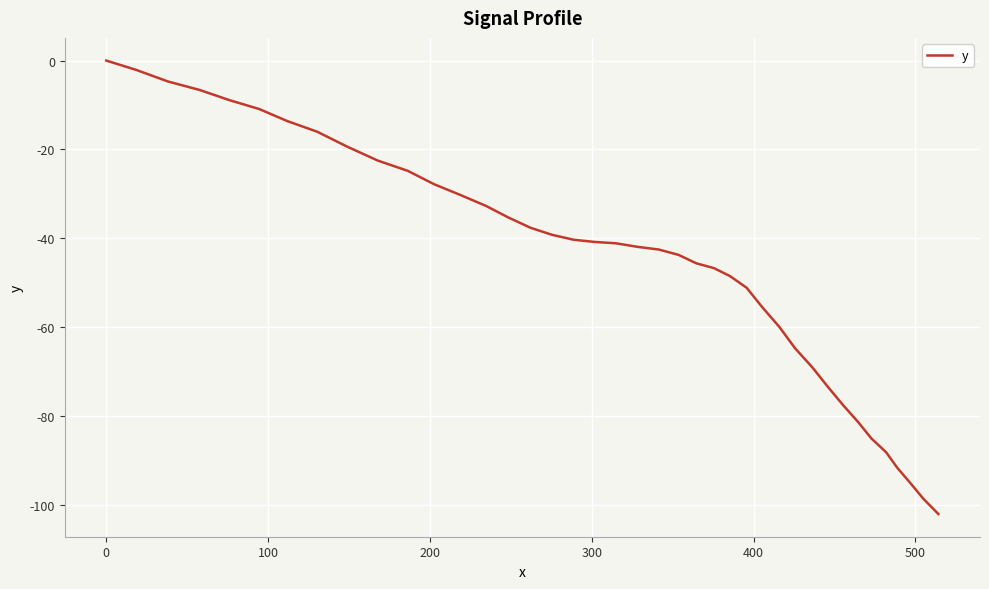

What is the minimum value shown in the chart?

-102.0